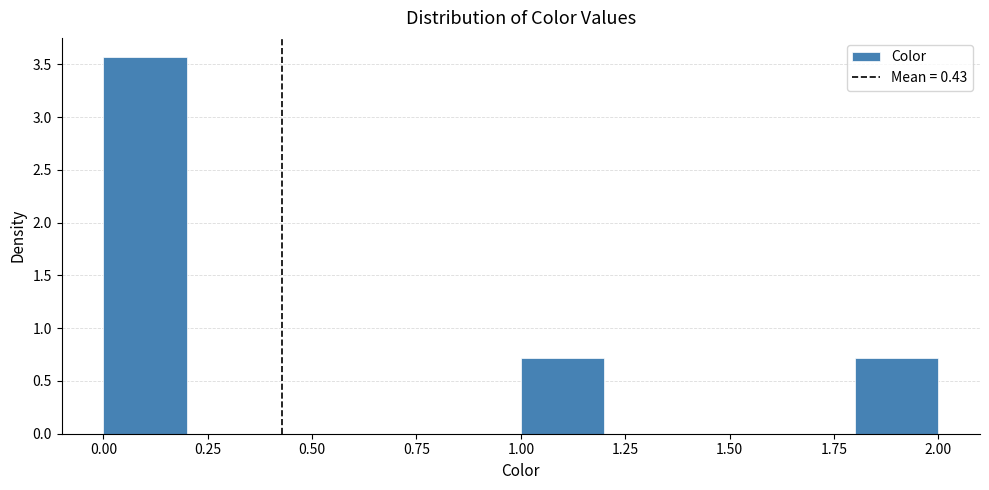

Which range on the x-axis has the tallest bar?

0.0 to 0.2